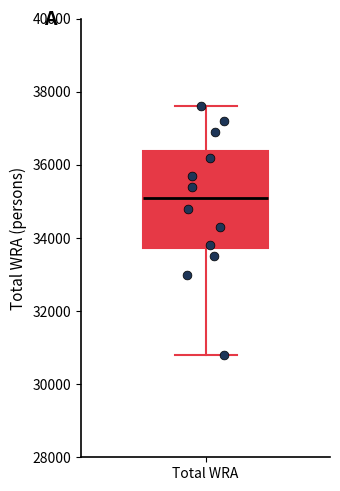

Where is the lower edge of the box for Total WRA on the y-axis? The values are not printed on the chart, so give them approximately, as read against the axis.

33800